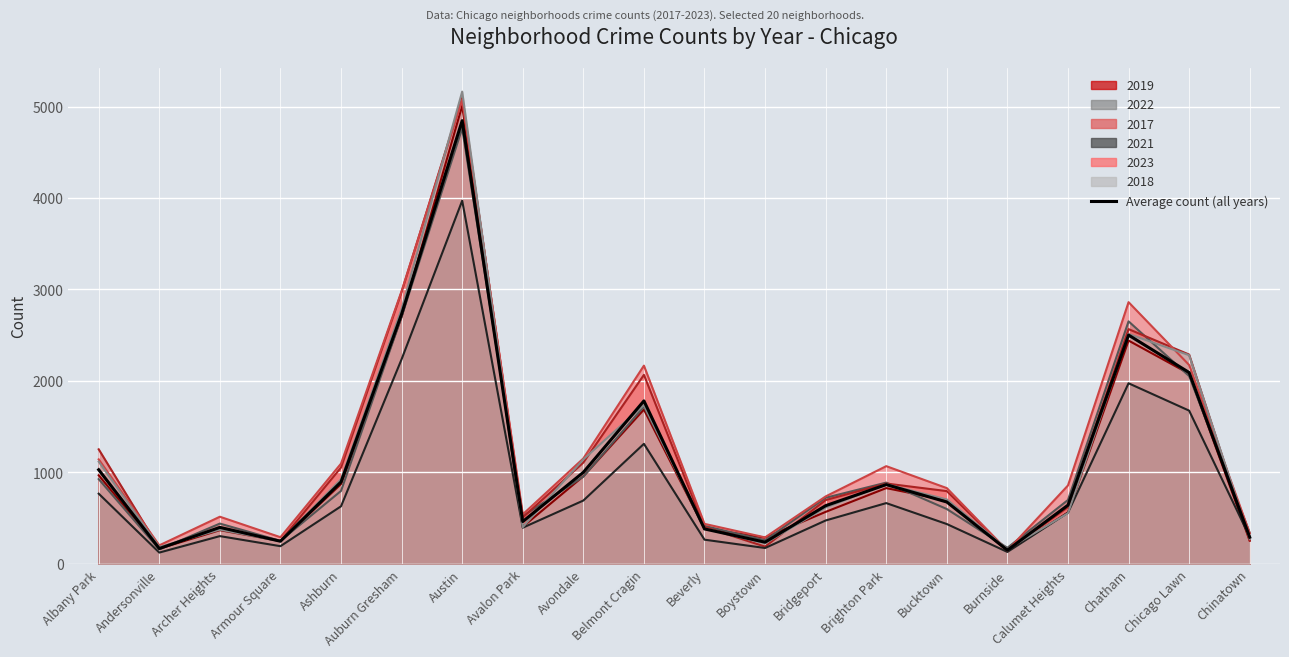

How many points are higher than both their immediate neighbors (excluding endpoints)?

5